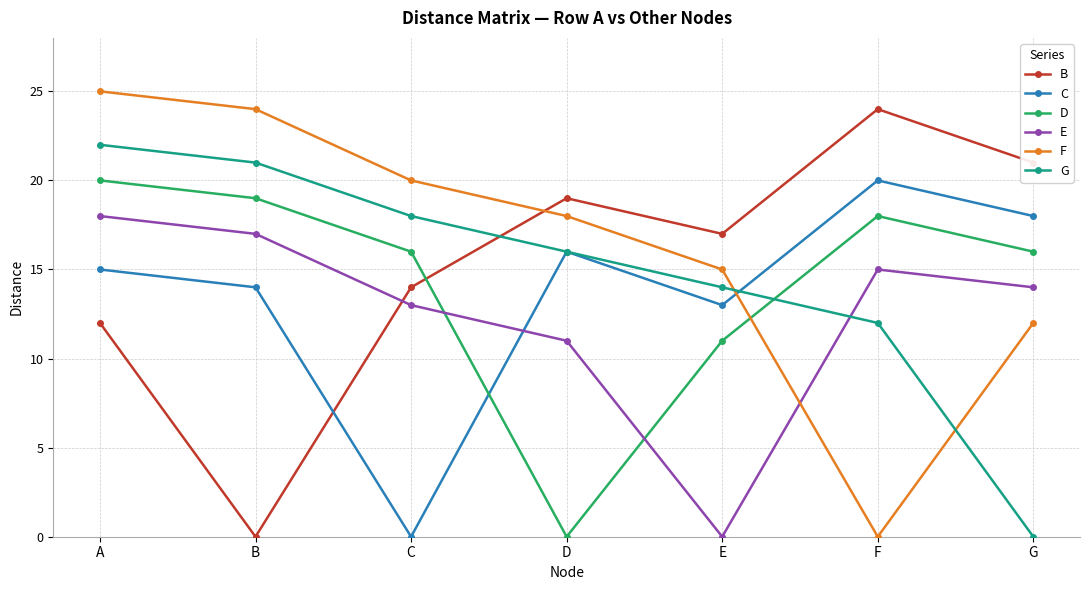

What is the total value across all series at B?

95